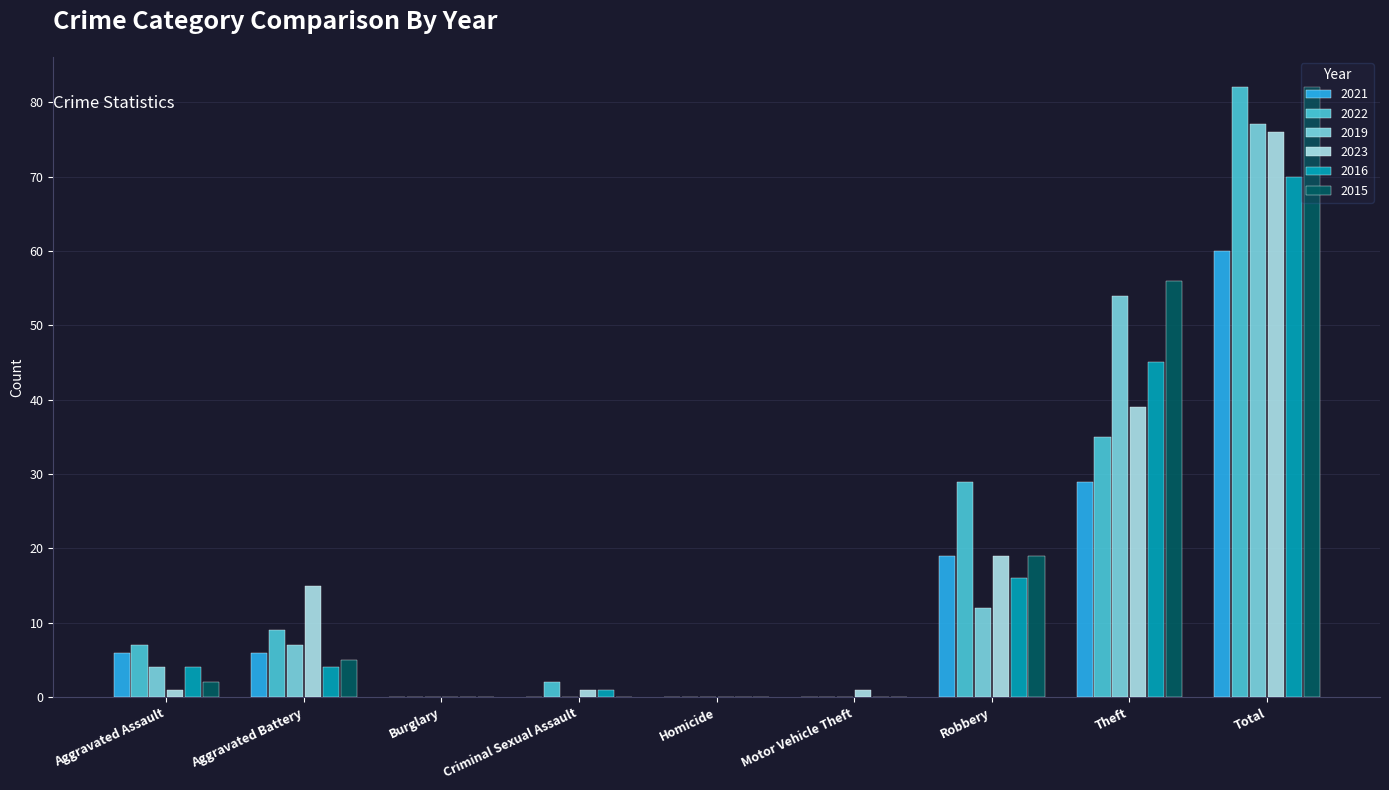

Between Robbery and Total, which series saw the biggest shift?

2019